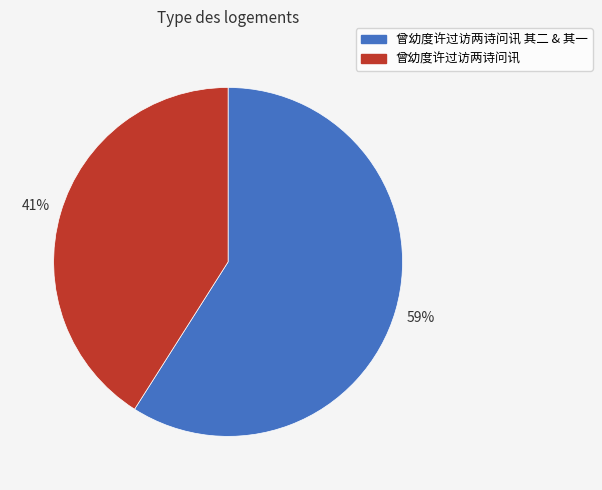

Which slice is the largest?

曾幼度许过访两诗问讯 其二 & 其一